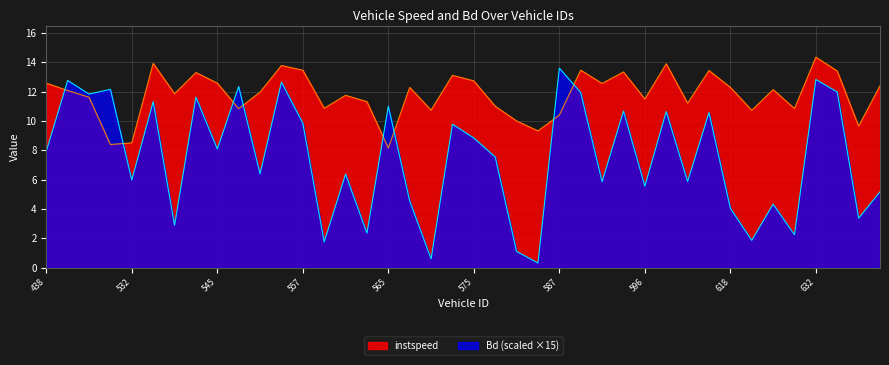

Which series has the largest range (max minus min)?

Bd (scaled ×15)